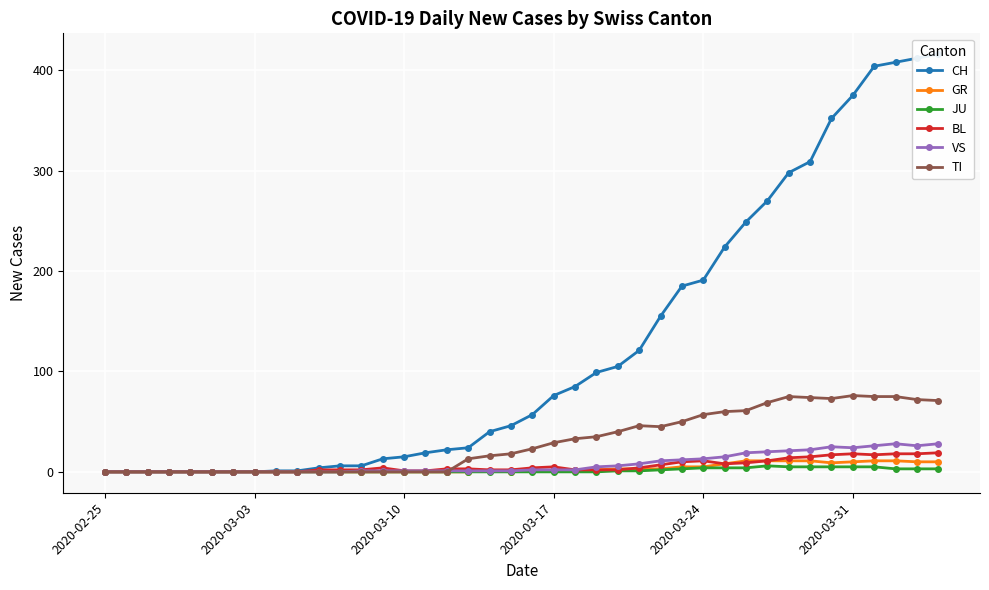

True or false: JU and GR intersect in this chart.

False